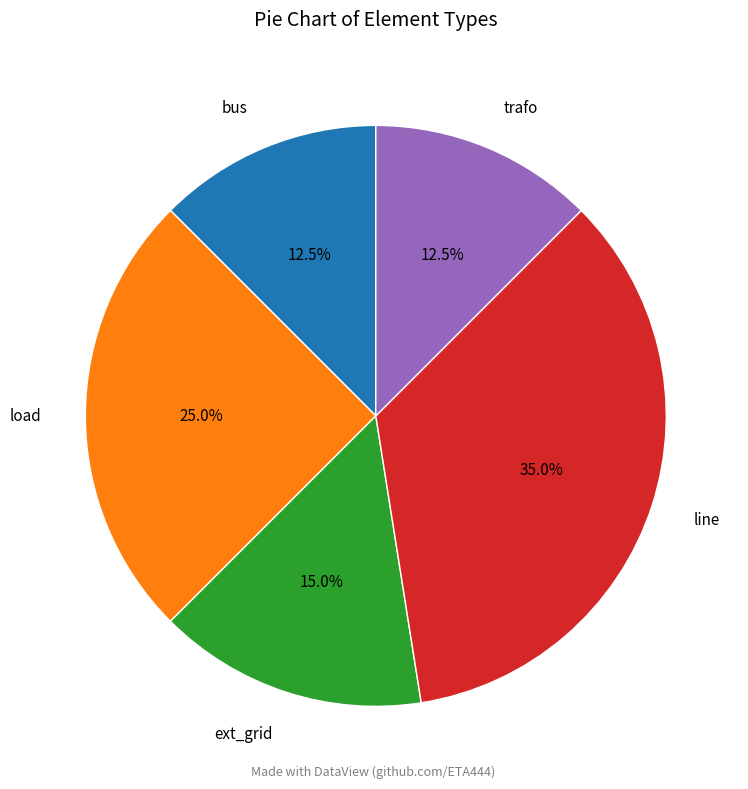

Is there a majority slice in this chart?

No